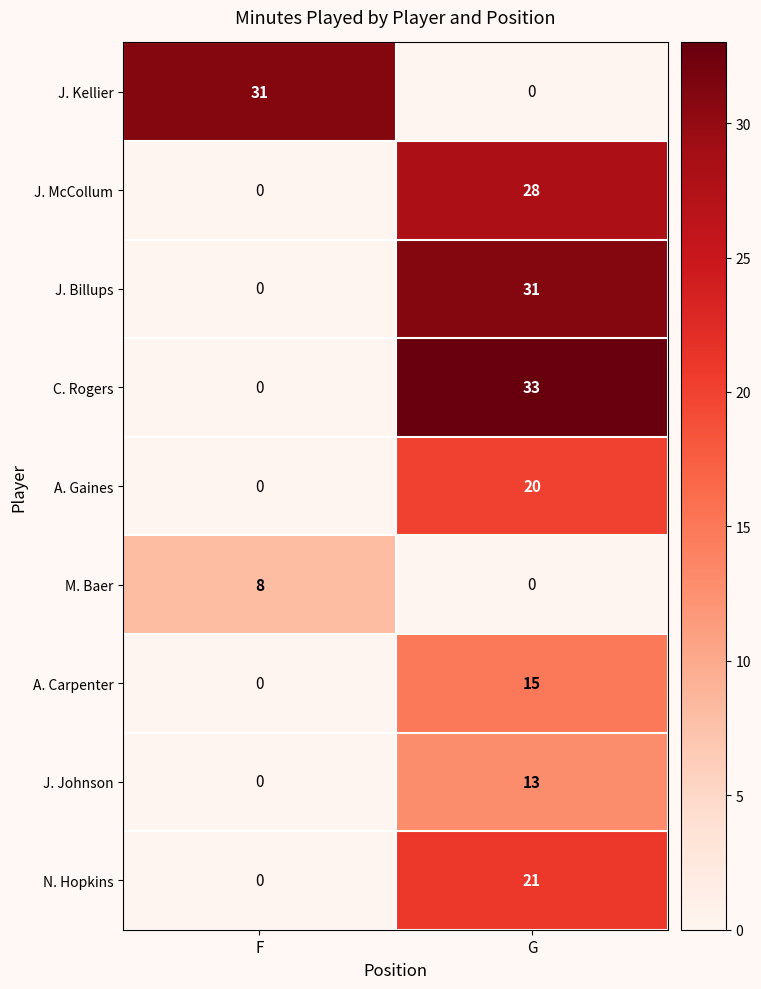

What is the difference between the maximum and minimum values in the A. Gaines series?

20